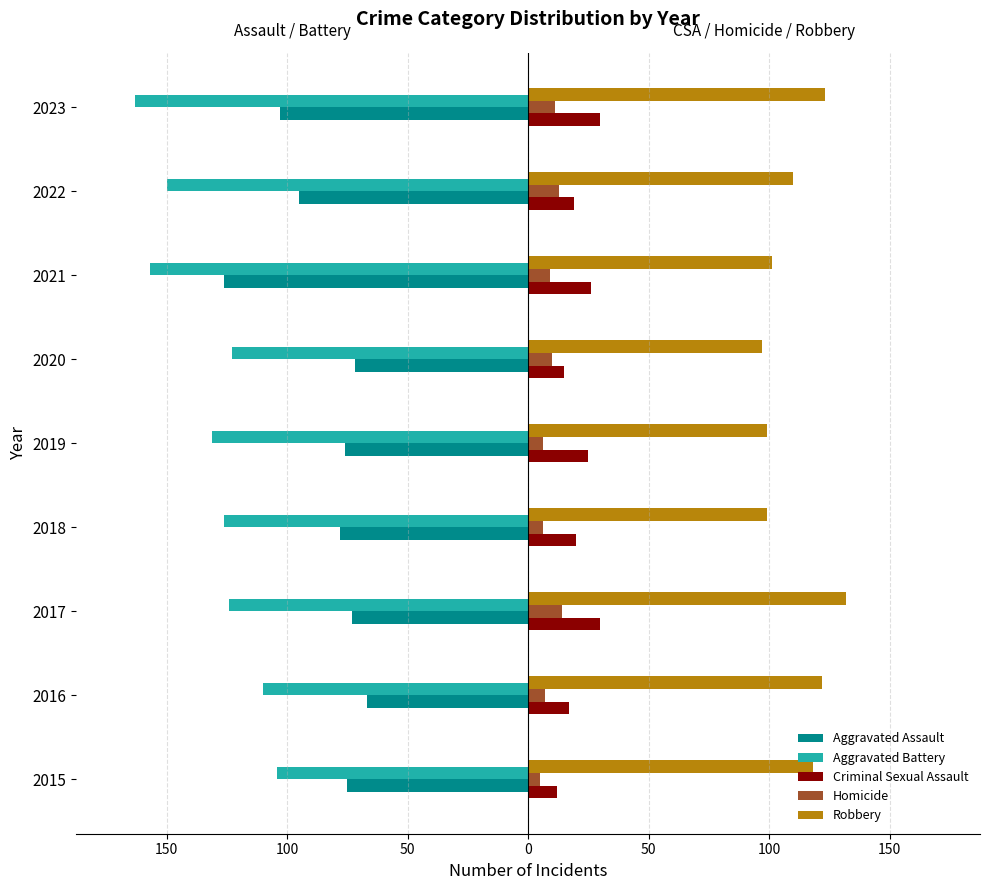

What are all the series names shown in the legend?

Aggravated Assault, Aggravated Battery, Criminal Sexual Assault, Homicide, Robbery